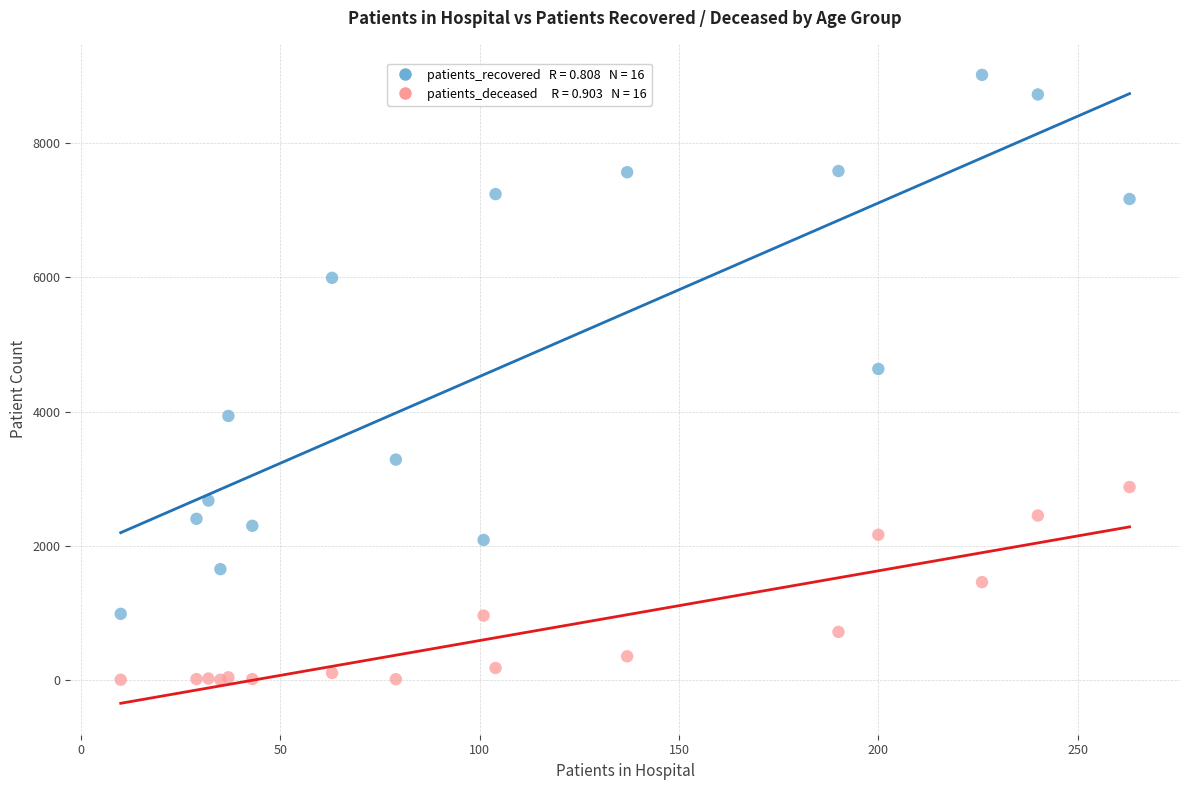

Across all series, what Y value is closest to 4510?

4634